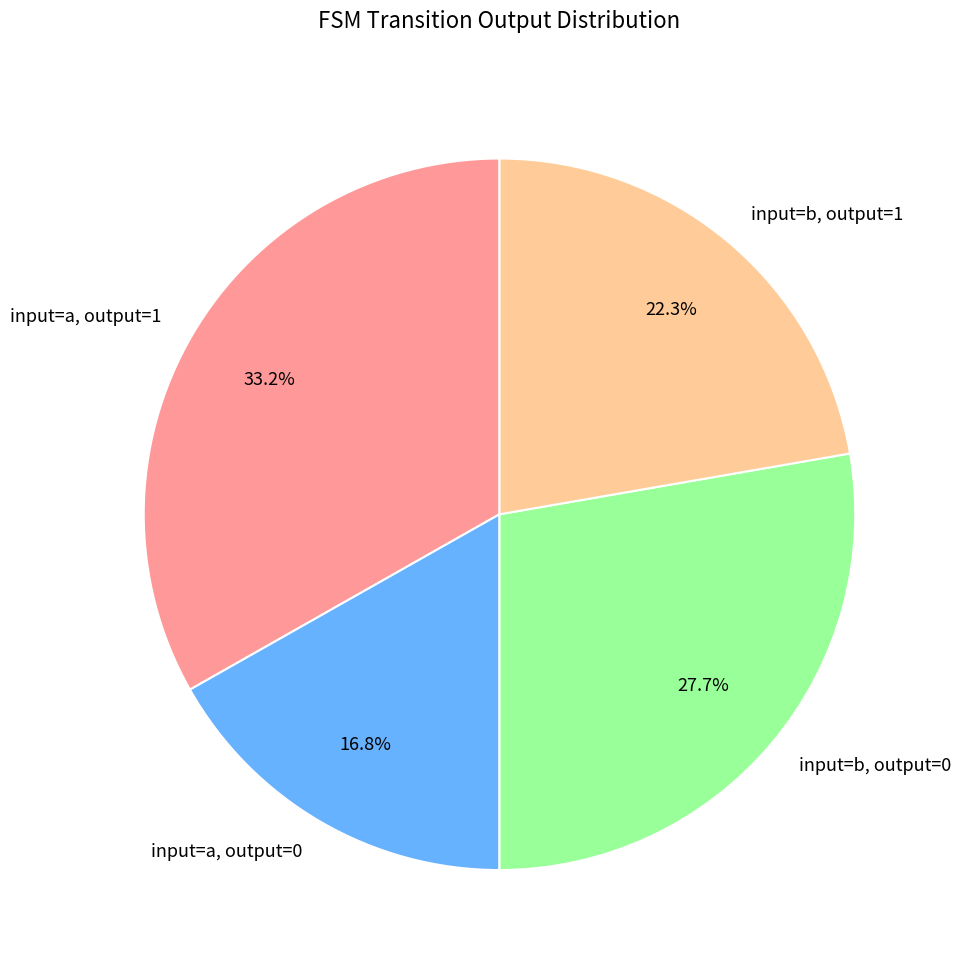

How many slices are in this pie chart?

4